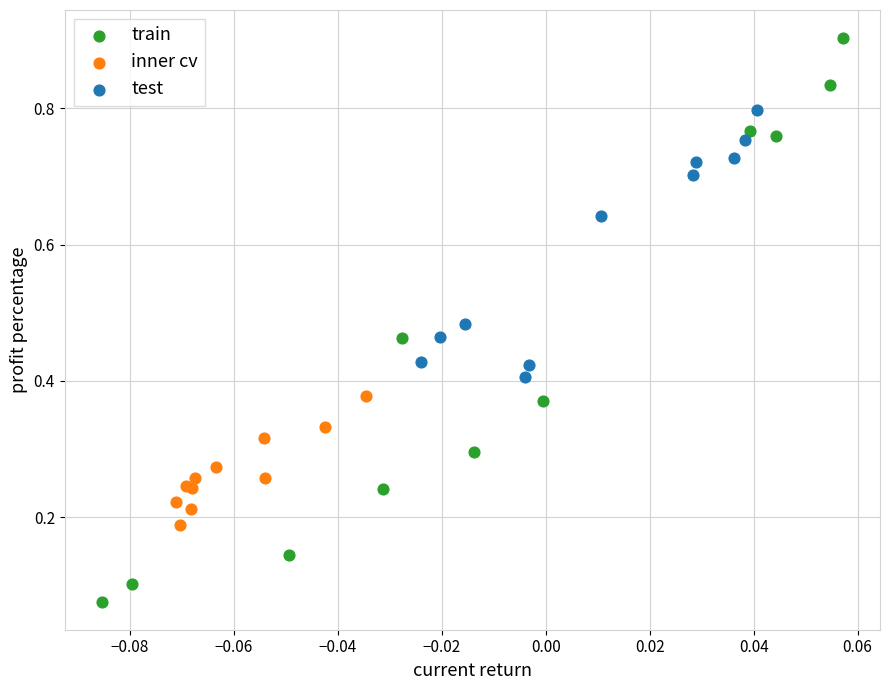

Which series reaches the minimum Y coordinate?

train